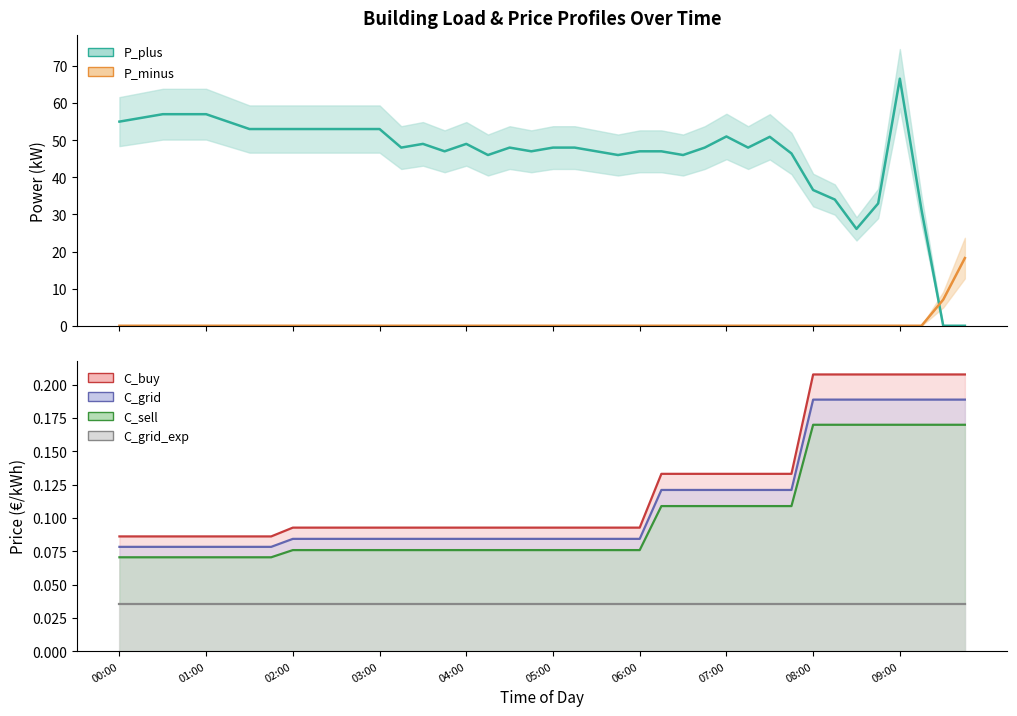

Is it true that P_plus equals 53.0 at 01:30?

True